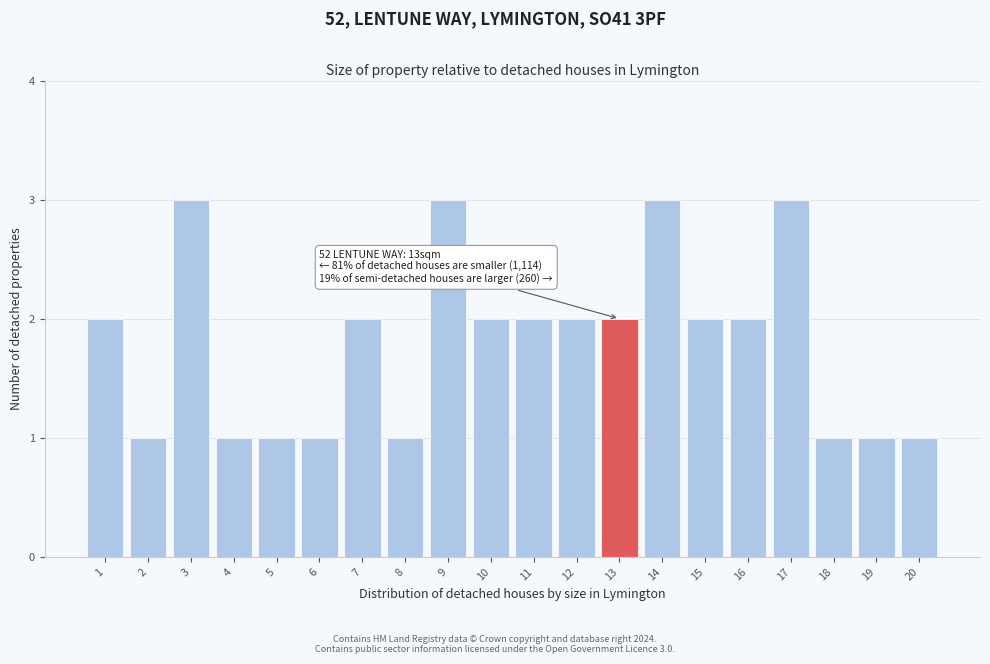

Reading left to right, transcribe all the data shown in this chart.

2	1	3	1	1	1	2	1	3	2	2	2	2	3	2	2	3	1	1	1